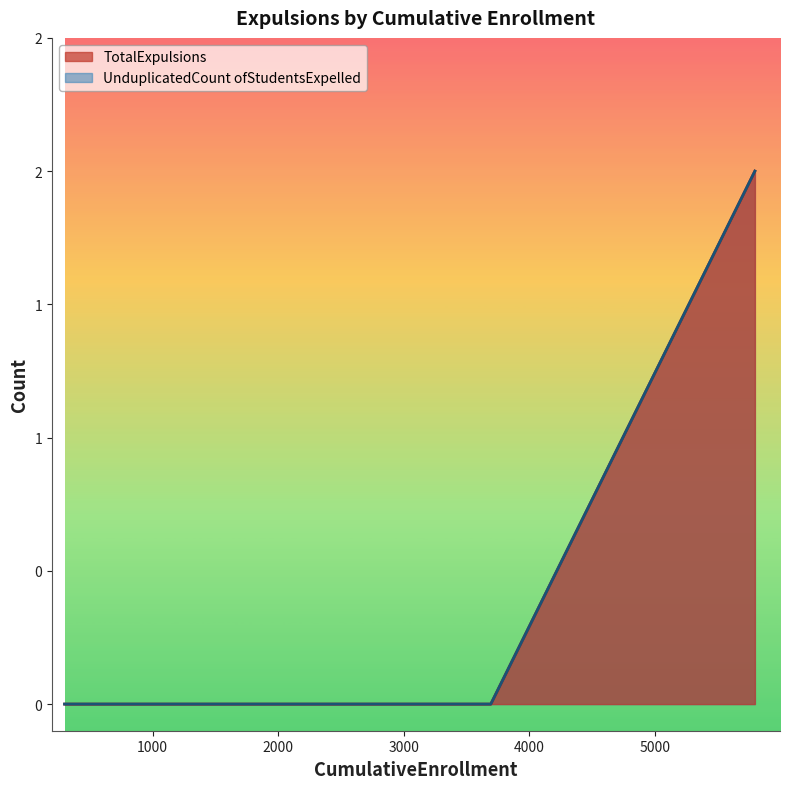

Which series changed the most between 633 and 3692?

TotalExpulsions